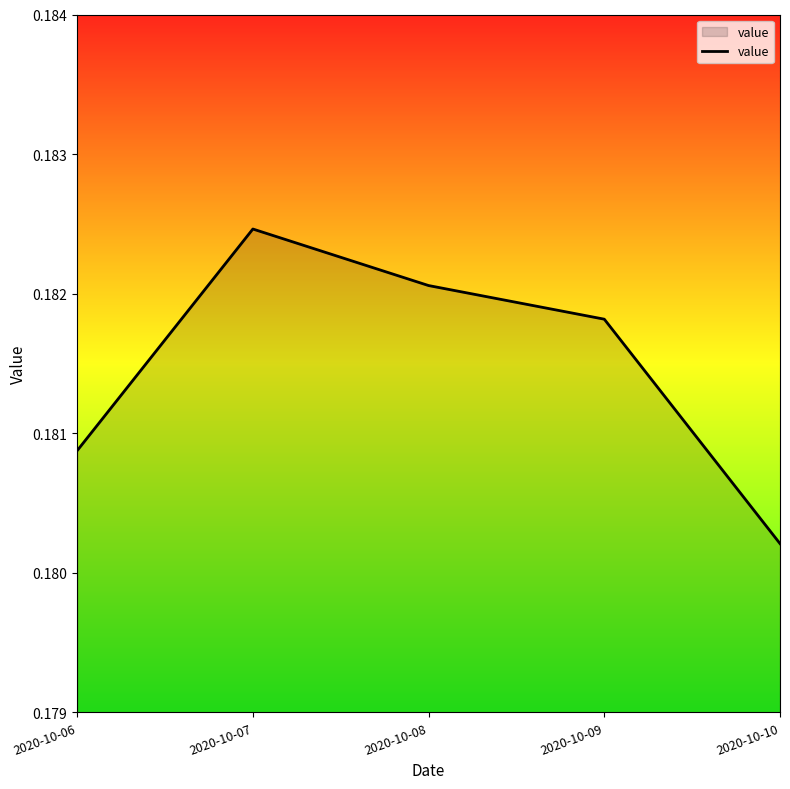

Rank the categories by value from highest to lowest.

2020-10-07, 2020-10-08, 2020-10-09, 2020-10-06, 2020-10-10